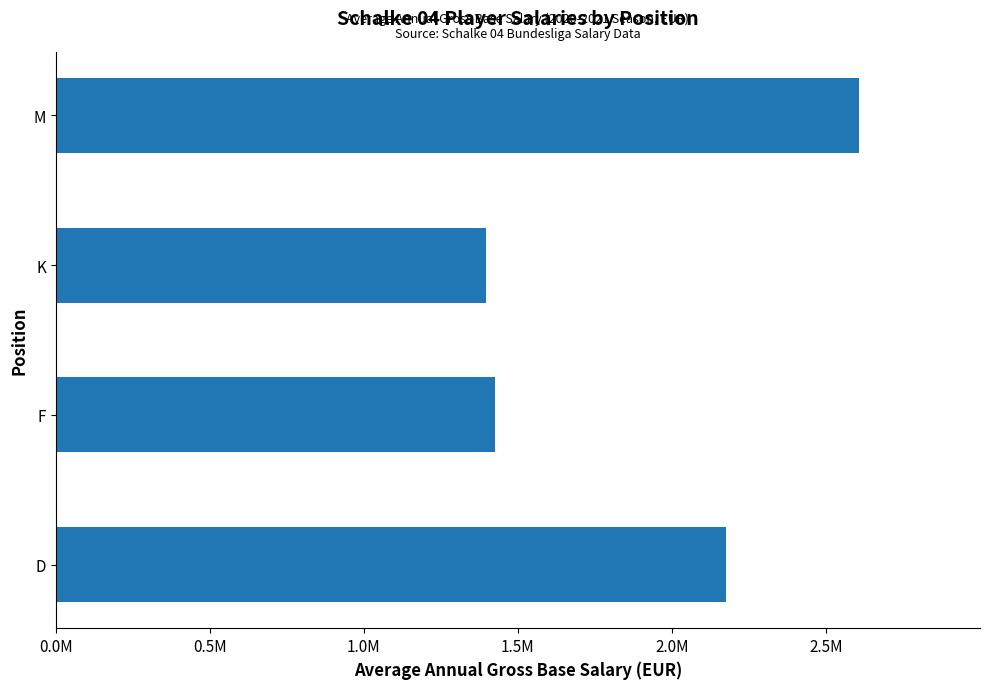

Does the chart contain any negative values?

No